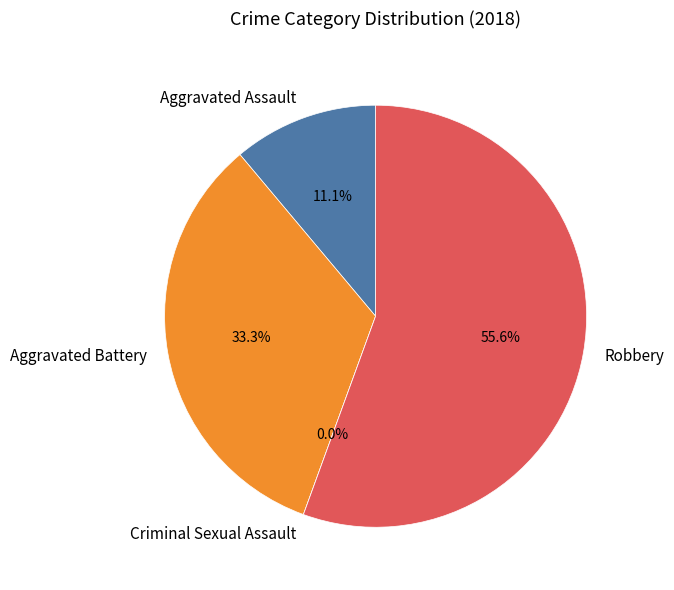

Is there a majority slice in this chart?

Yes